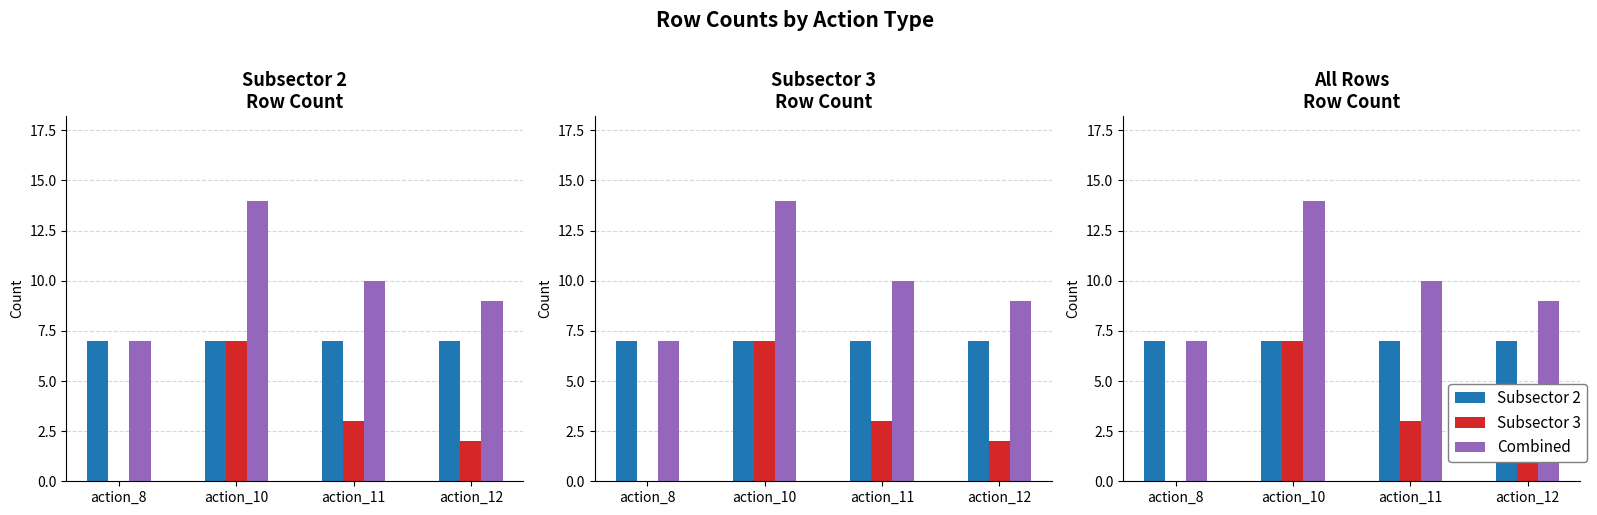

Reading right to left, list all the values displayed in this chart.

Subsector 2: action_12=7	action_11=7	action_10=7	action_8=7
Subsector 3: action_12=2	action_11=3	action_10=7	action_8=0
Combined: action_12=9	action_11=10	action_10=14	action_8=7